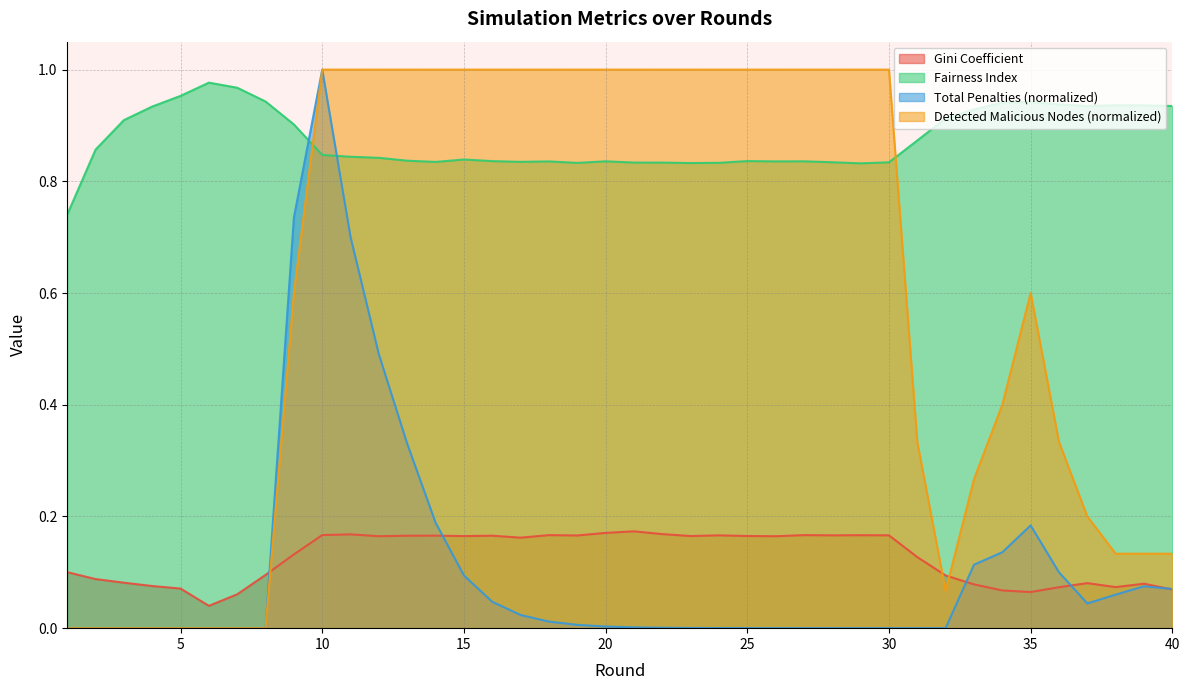

True or false: Total Penalties has a value of -0.6 at 6.

False